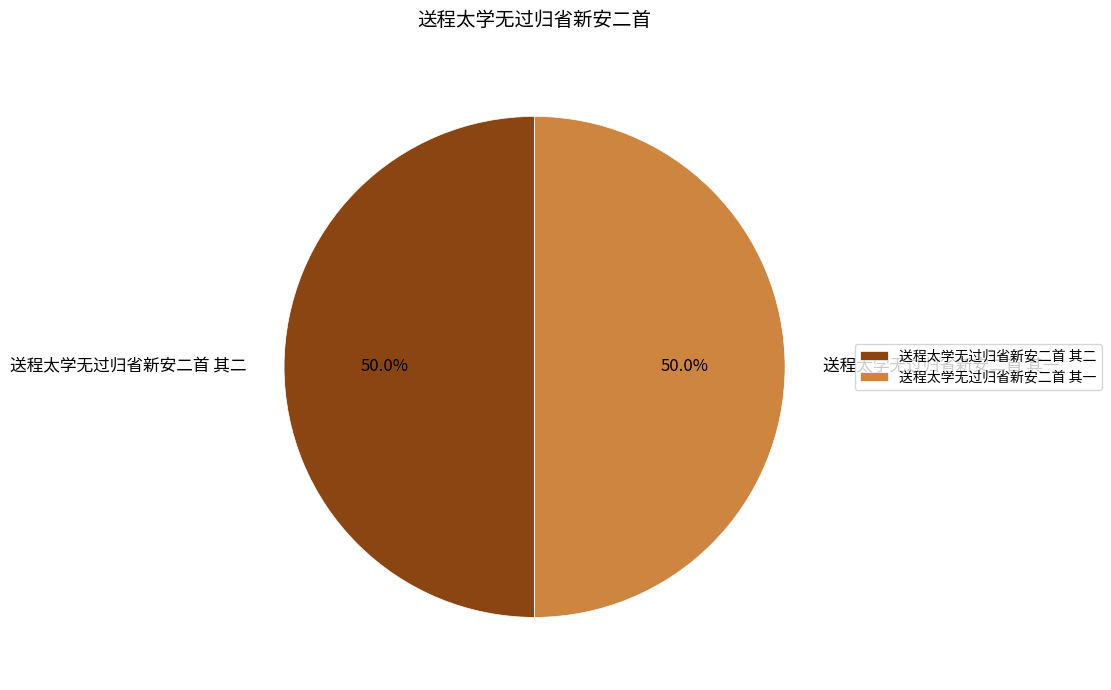

How much of the chart is everything except 送程太学无过归省新安二首 其二?

50.0%